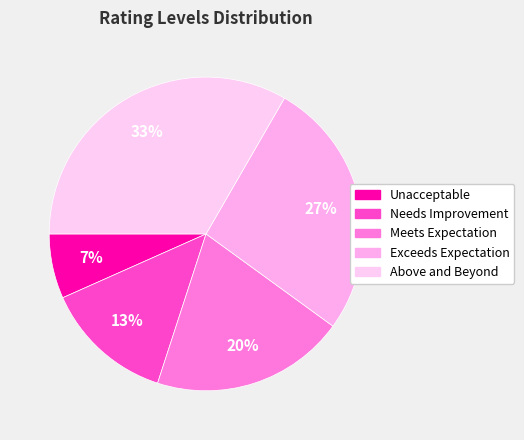

True or false: Exceeds Expectation accounts for 18% of the total.

False